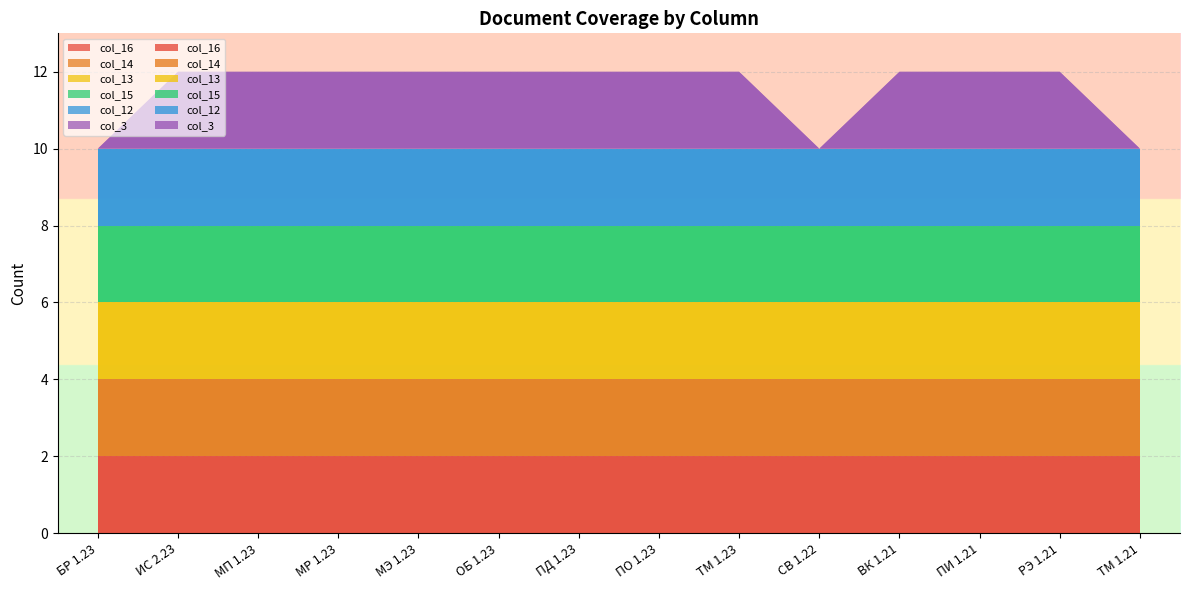

Reading left to right, what are all the values shown in this chart?

col_16: БР 1.23=2	ИС 2.23=2	МП 1.23=2	МР 1.23=2	МЭ 1.23=2	ОБ 1.23=2	ПД 1.23=2	ПО 1.23=2	ТМ 1.23=2	СВ 1.22=2	ВК 1.21=2	ПИ 1.21=2	РЭ 1.21=2	ТМ 1.21=2
col_14: БР 1.23=2	ИС 2.23=2	МП 1.23=2	МР 1.23=2	МЭ 1.23=2	ОБ 1.23=2	ПД 1.23=2	ПО 1.23=2	ТМ 1.23=2	СВ 1.22=2	ВК 1.21=2	ПИ 1.21=2	РЭ 1.21=2	ТМ 1.21=2
col_13: БР 1.23=2	ИС 2.23=2	МП 1.23=2	МР 1.23=2	МЭ 1.23=2	ОБ 1.23=2	ПД 1.23=2	ПО 1.23=2	ТМ 1.23=2	СВ 1.22=2	ВК 1.21=2	ПИ 1.21=2	РЭ 1.21=2	ТМ 1.21=2
col_15: БР 1.23=2	ИС 2.23=2	МП 1.23=2	МР 1.23=2	МЭ 1.23=2	ОБ 1.23=2	ПД 1.23=2	ПО 1.23=2	ТМ 1.23=2	СВ 1.22=2	ВК 1.21=2	ПИ 1.21=2	РЭ 1.21=2	ТМ 1.21=2
col_12: БР 1.23=2	ИС 2.23=2	МП 1.23=2	МР 1.23=2	МЭ 1.23=2	ОБ 1.23=2	ПД 1.23=2	ПО 1.23=2	ТМ 1.23=2	СВ 1.22=2	ВК 1.21=2	ПИ 1.21=2	РЭ 1.21=2	ТМ 1.21=2
col_3: БР 1.23=0	ИС 2.23=2	МП 1.23=2	МР 1.23=2	МЭ 1.23=2	ОБ 1.23=2	ПД 1.23=2	ПО 1.23=2	ТМ 1.23=2	СВ 1.22=0	ВК 1.21=2	ПИ 1.21=2	РЭ 1.21=2	ТМ 1.21=0